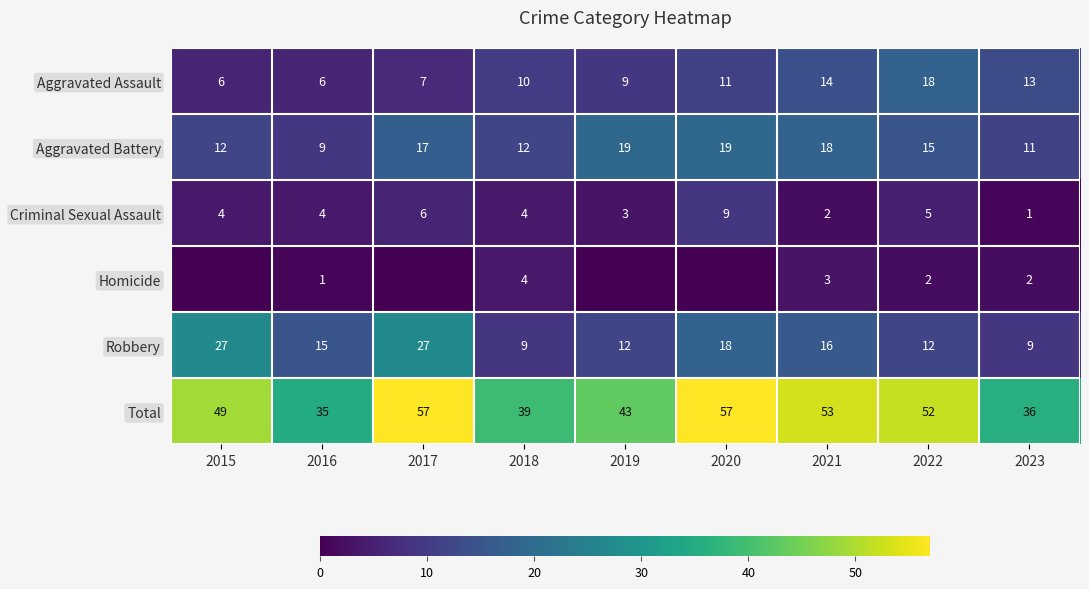

The Total series shows 17 at 2021. True or false?

False